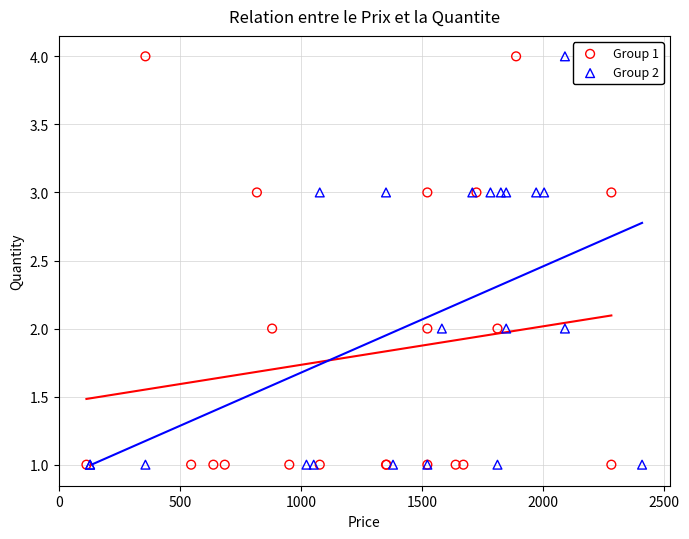

What are all the series names shown in the legend?

Group 1, Group 2